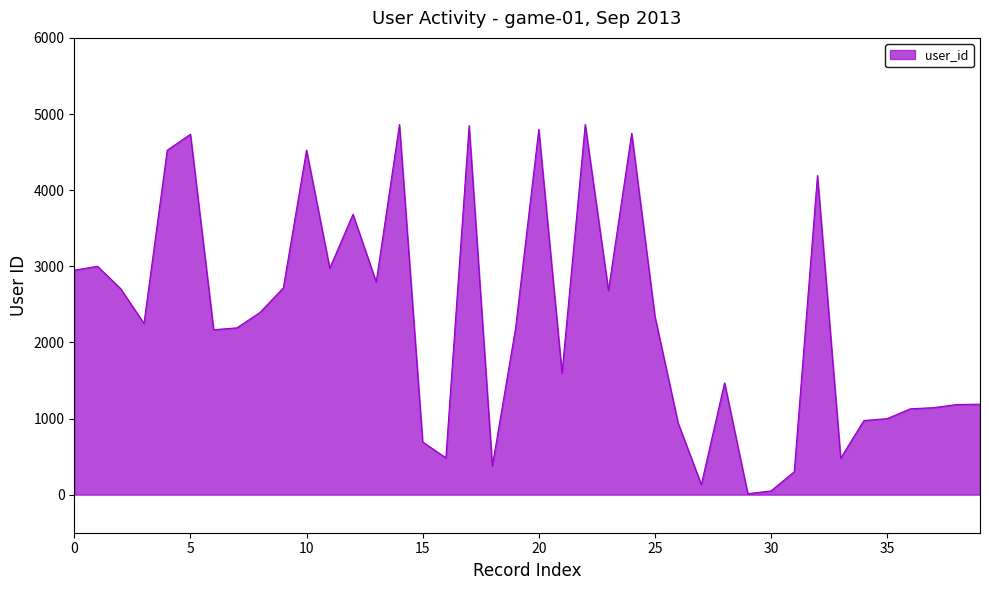

What is the maximum value shown in the chart?

4863